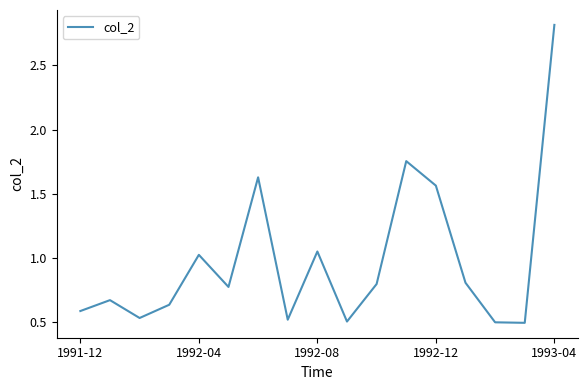

What is the difference between the maximum and minimum values?

2.3